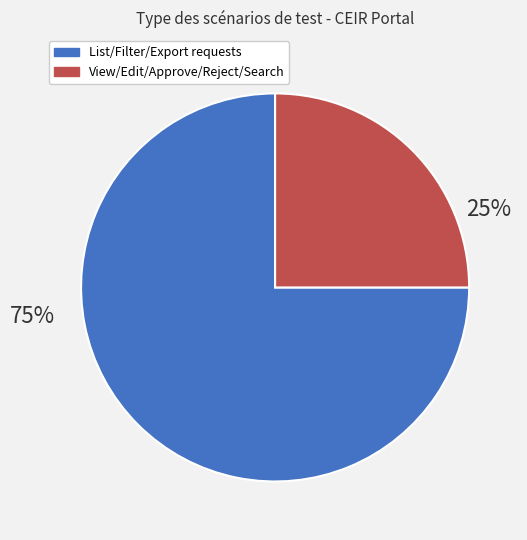

Is there any slice that represents more than half of the pie?

Yes